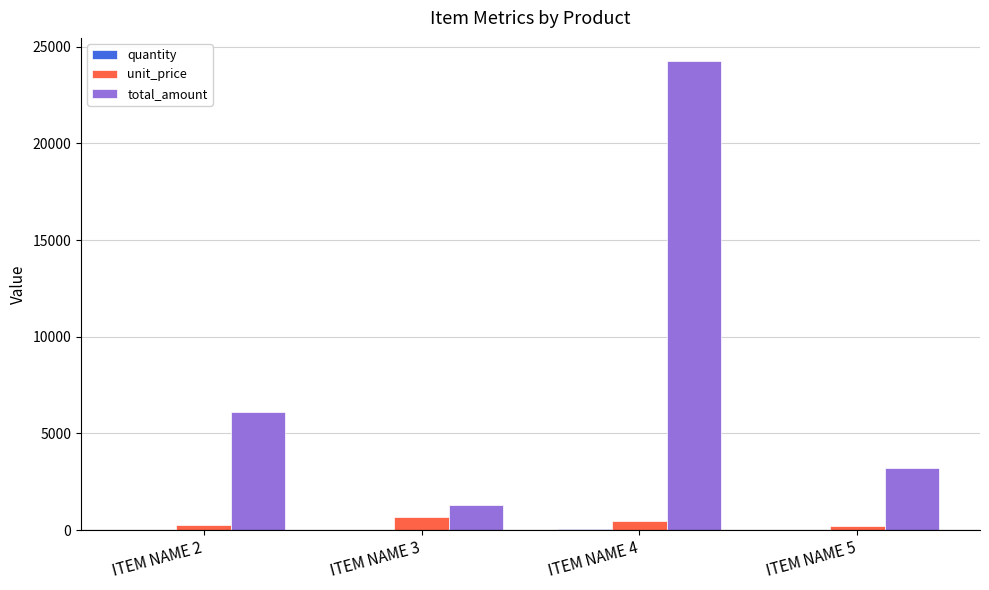

At which label does total_amount first exceed 6123?

ITEM NAME 2